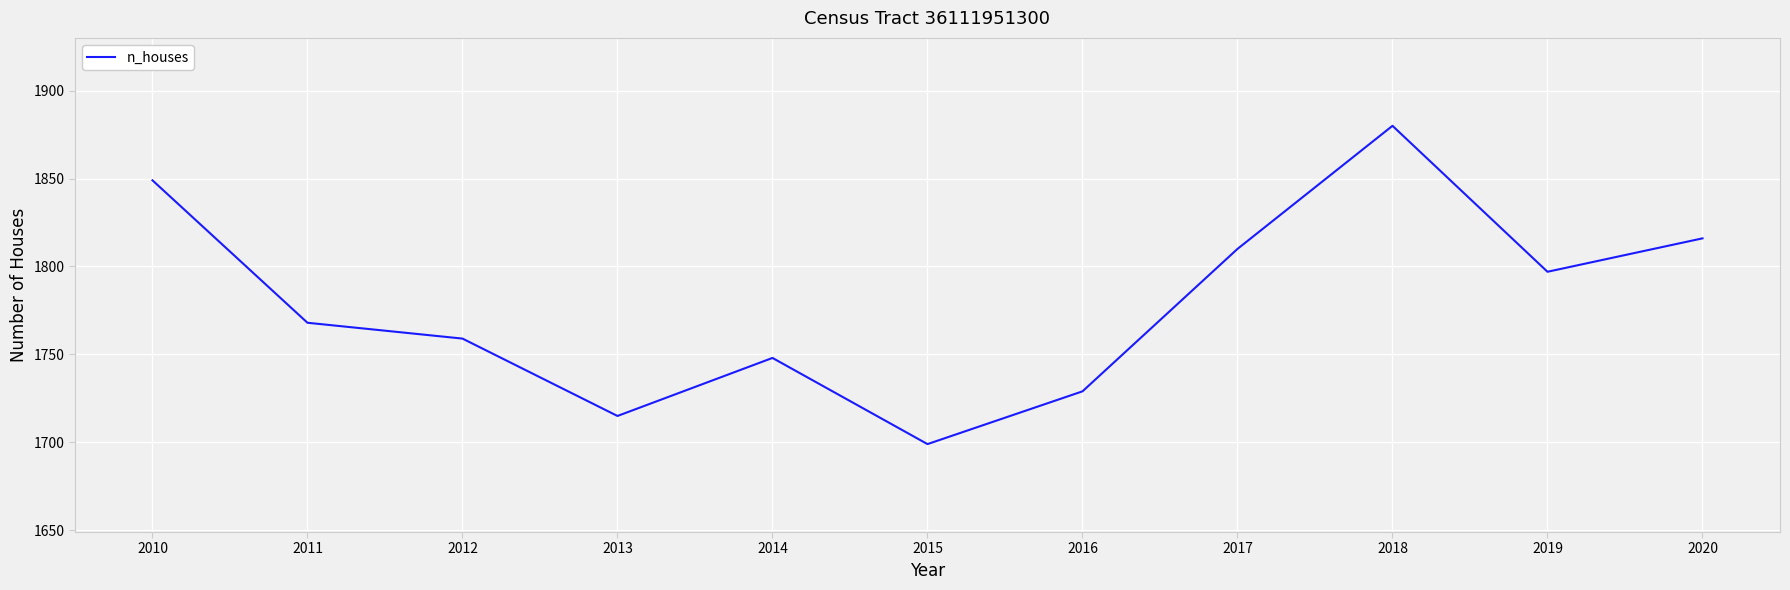

Approximately how many times larger is the value at 2016 compared to 2015?

1.0